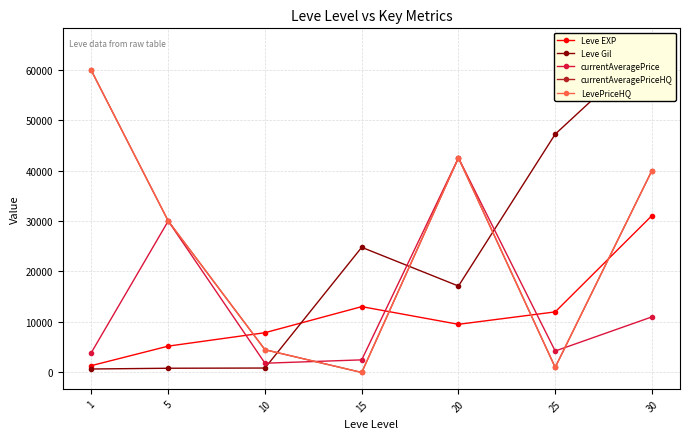

What is the value of the Leve Gil point at the 4th from the left?

24790.0